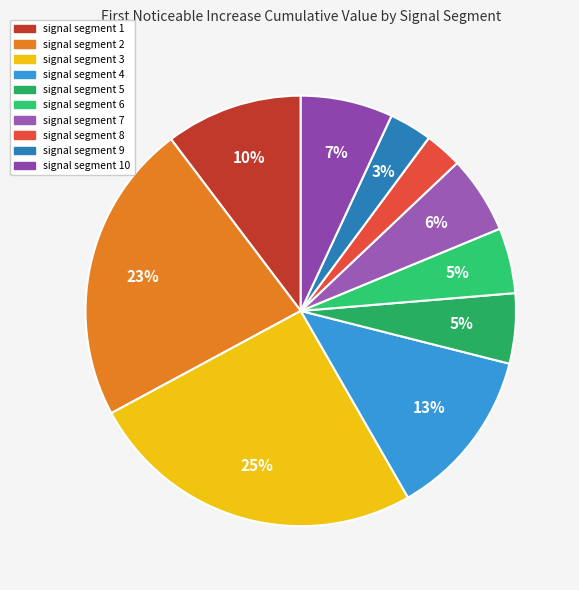

The signal segment 2 slice represents 34% of the pie. True or false?

False